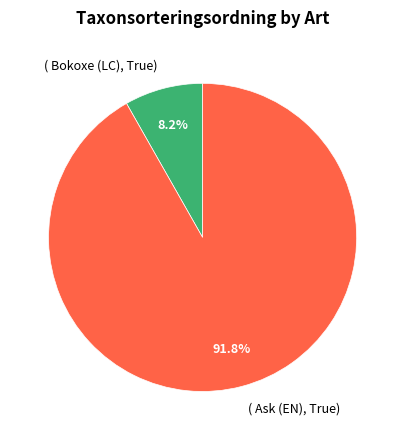

To the nearest percent, what is the average slice percentage?

50%